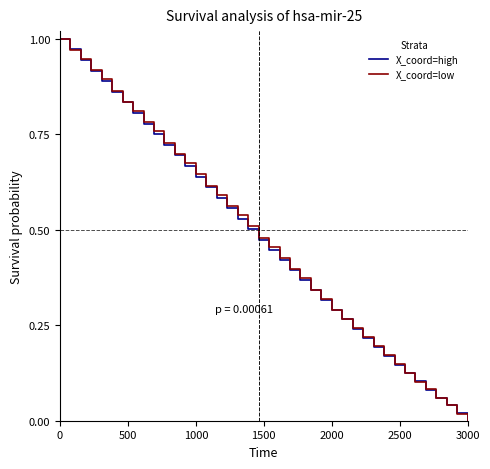

Which label corresponds to the smallest value in the chart?

3000